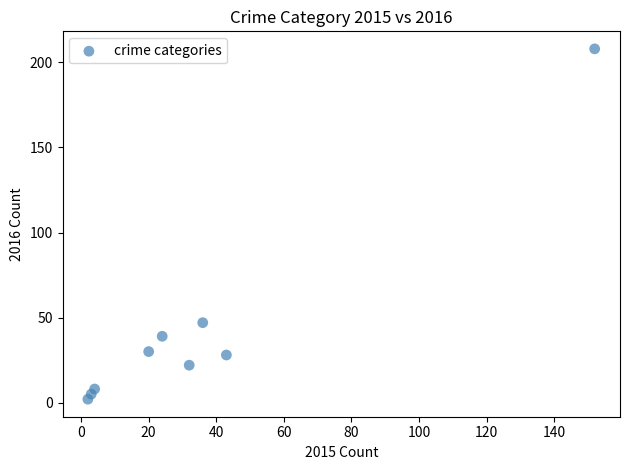

What Y value in the scatter plot is closest to 105?

47